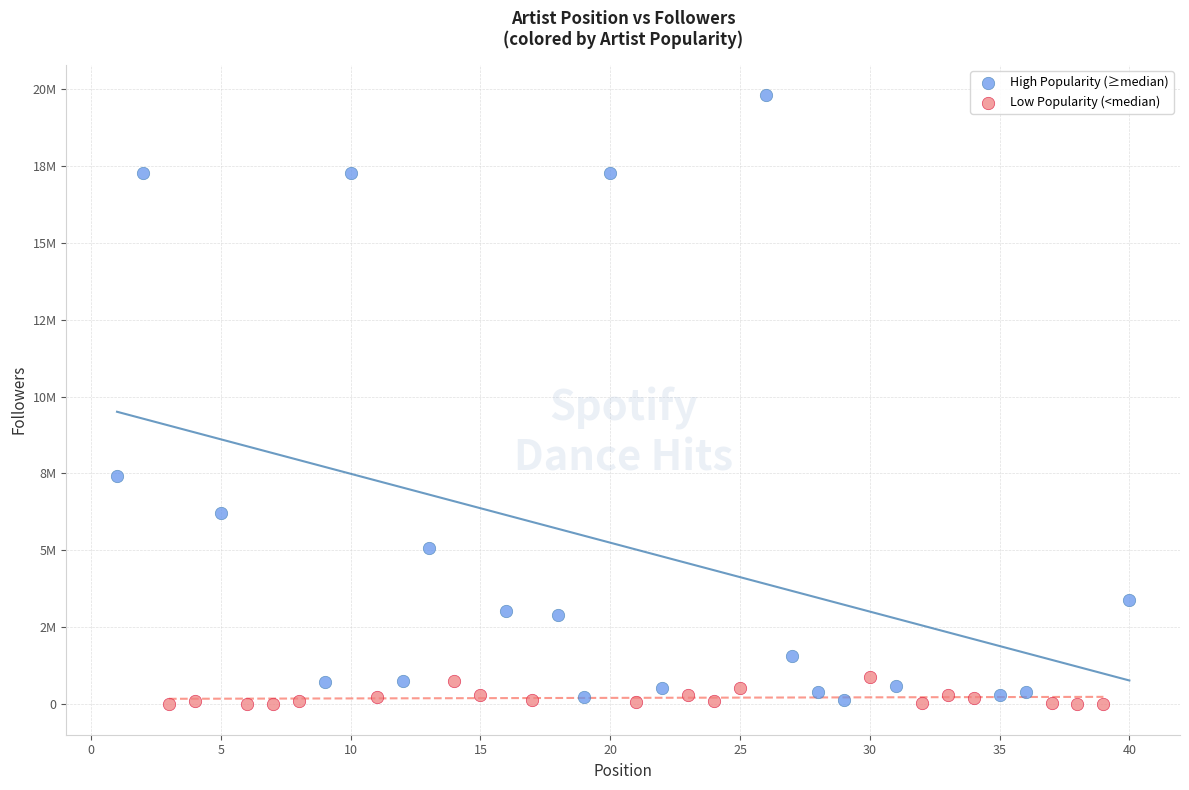

Which series has the largest Y range (max minus min)?

High Popularity (≥median)